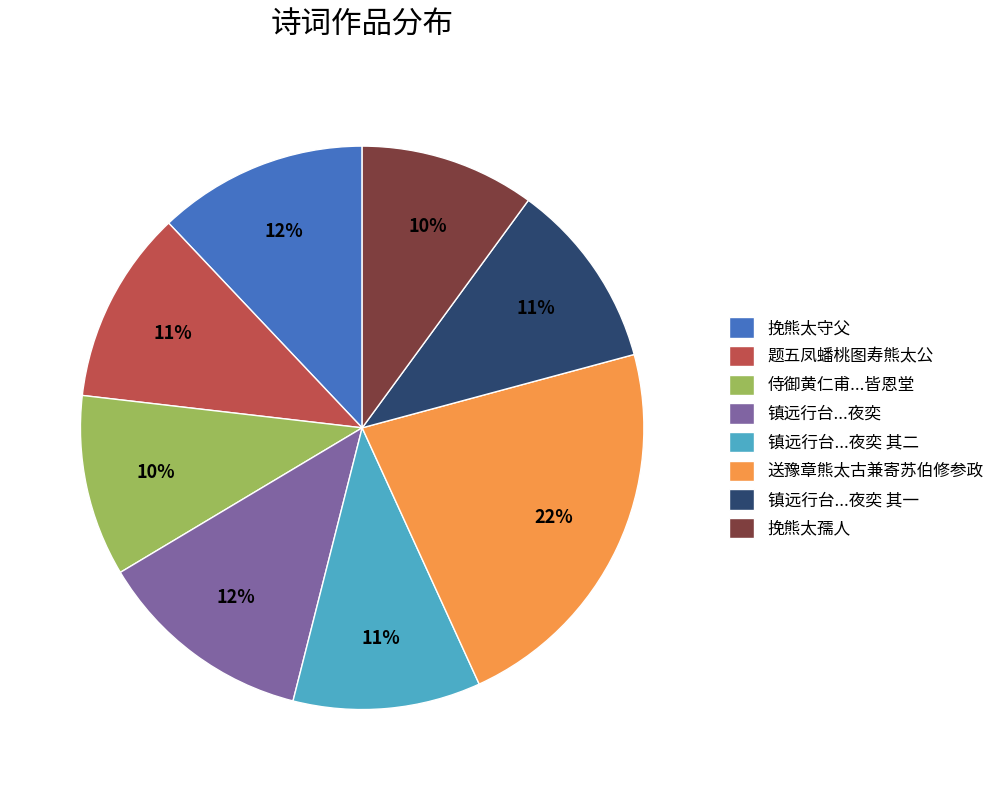

Approximately how many times larger is the value at 侍御黄仁甫...皆恩堂 compared to 挽熊太孺人?

1.0